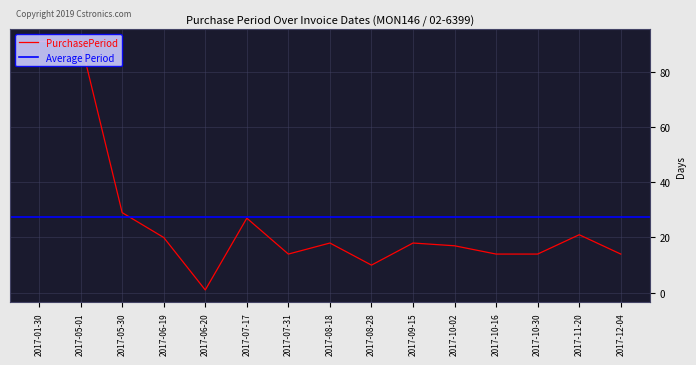

How many values exceed 18?

6